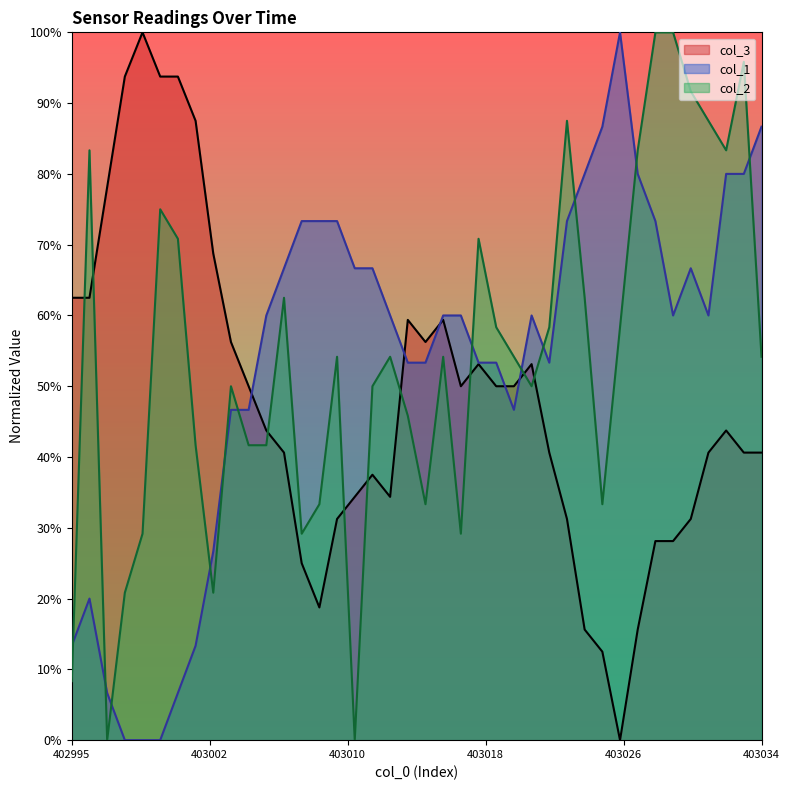

What is the value of the col_2 point at the 34th from the left?

1.0